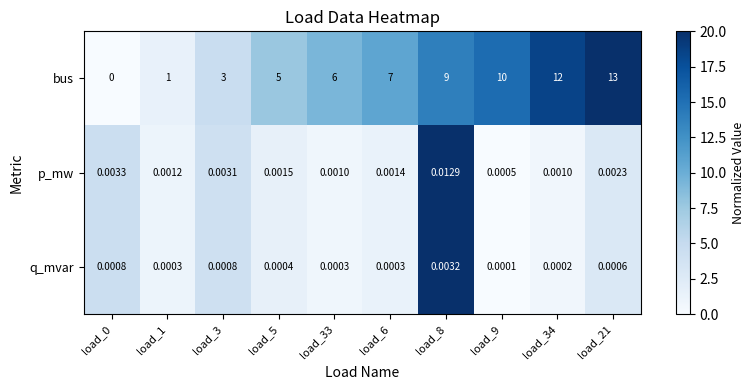

At load_3, list the series in order from largest to smallest.

bus, p_mw, q_mvar